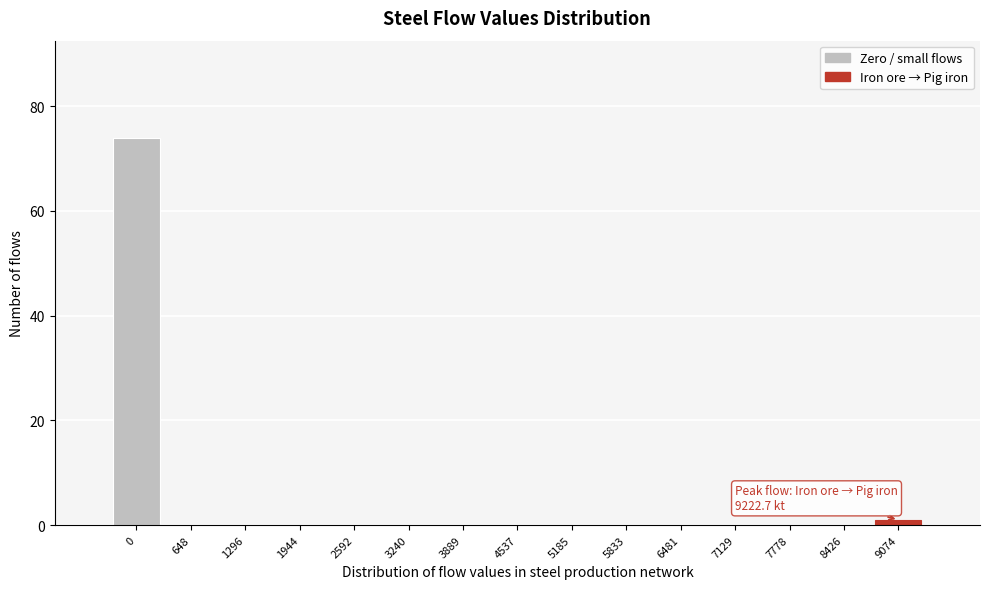

Reading left to right, transcribe all the data shown in this chart.

0=74	648=0	1296=0	1944=0	2592=0	3240=0	3889=0	4537=0	5185=0	5833=0	6481=0	7129=0	7778=0	8426=0	9074=1